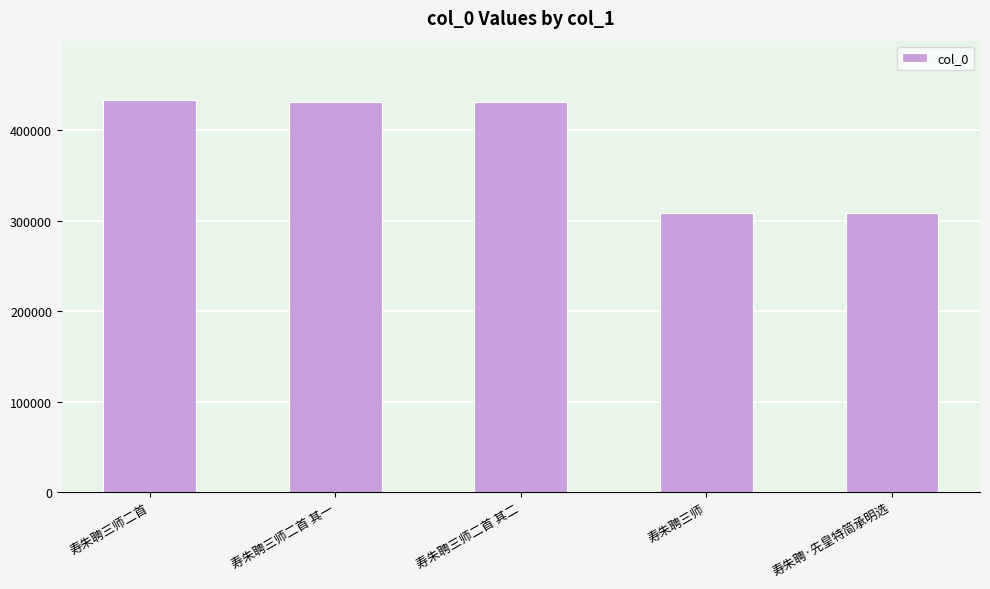

What is the sum of the values at 寿朱聘·先皇特简承明选 and 寿朱聘三师二首 其一?

739181